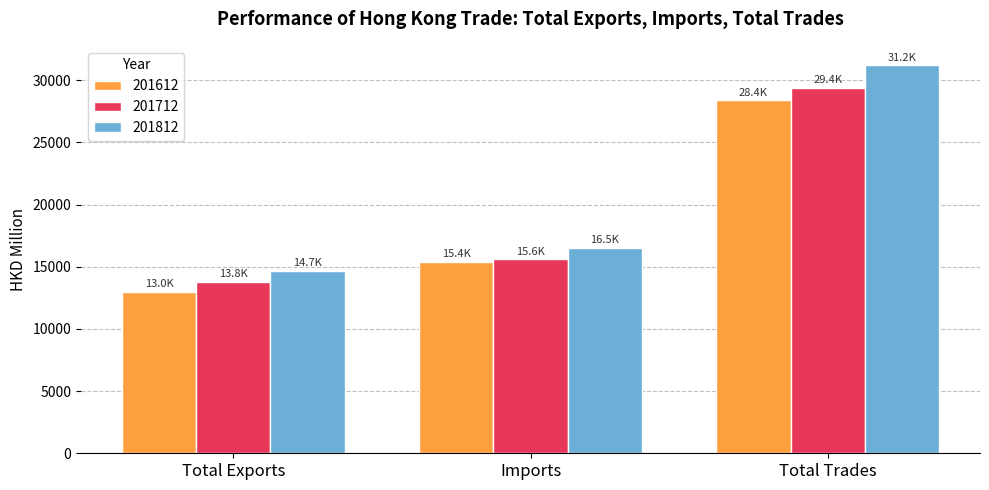

What is the value of the 201612 bar at the 1st from the left?

12989.7